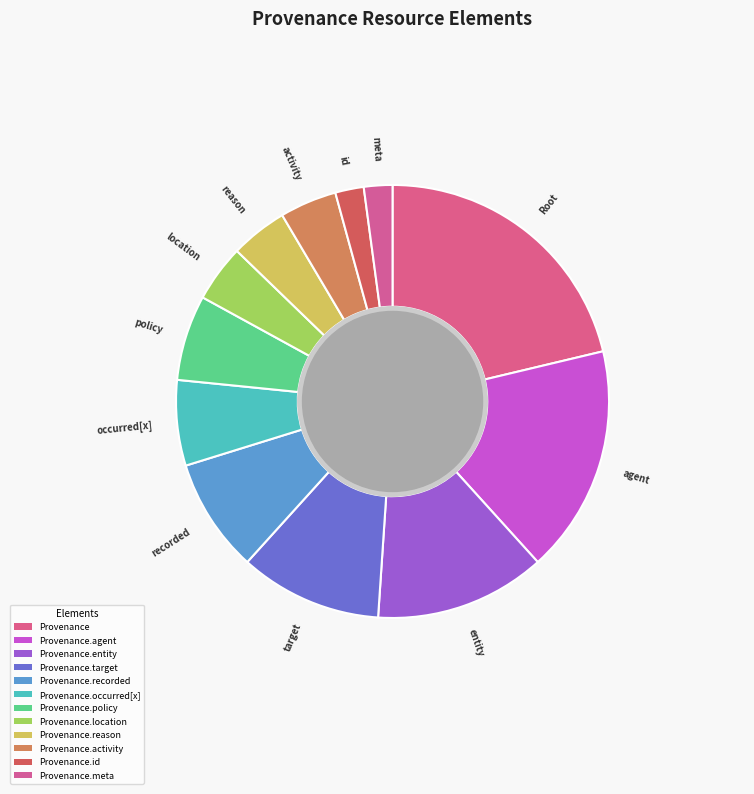

Which category has the smallest portion of the pie?

Provenance.id